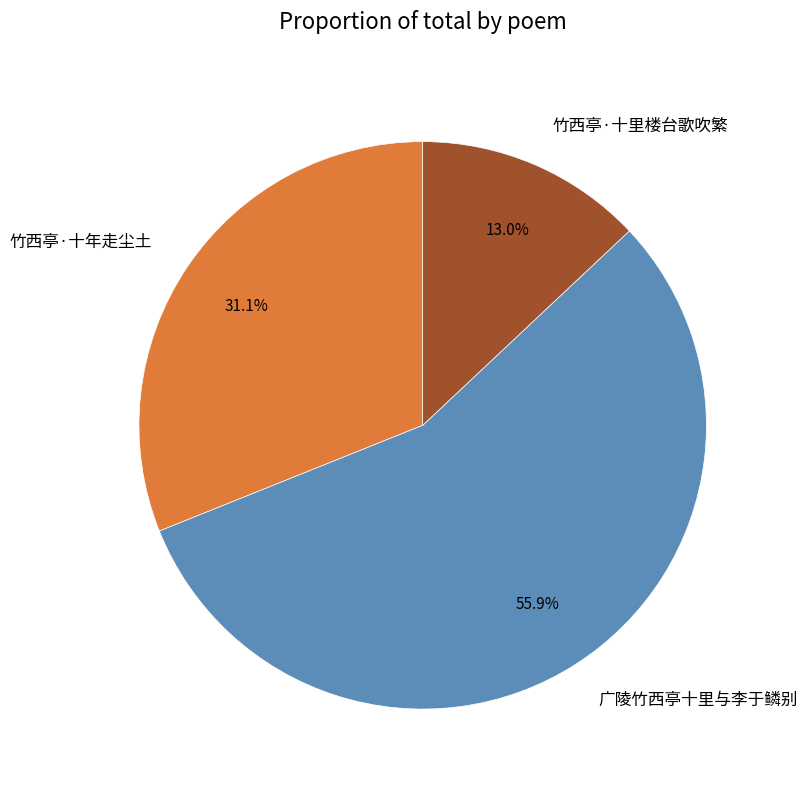

How many slices are in this pie chart?

3